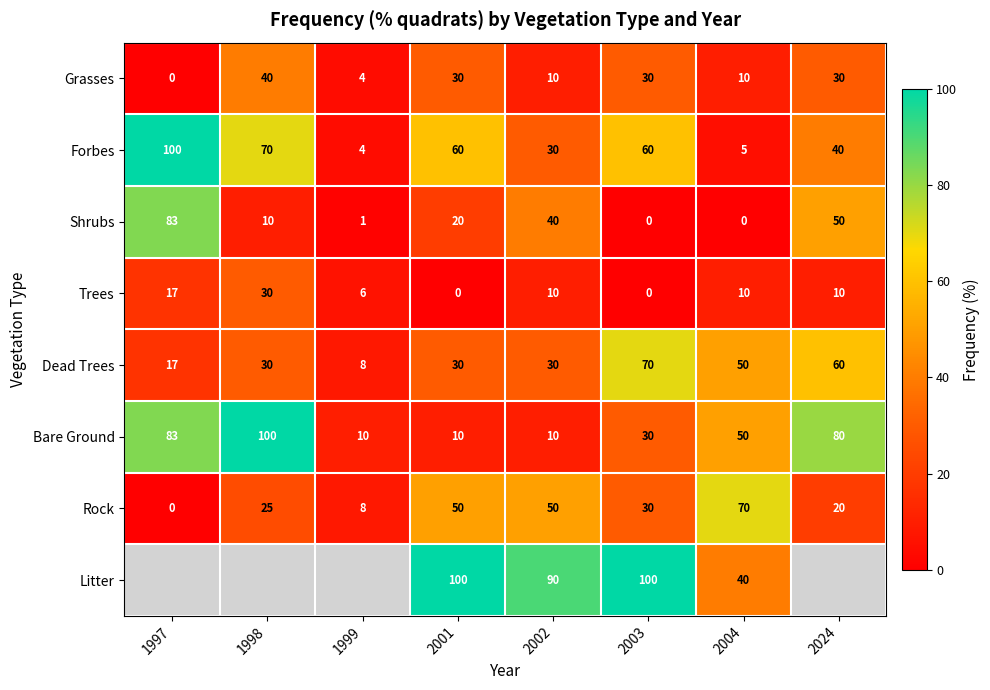

At which label does Grasses reach its peak?

1998